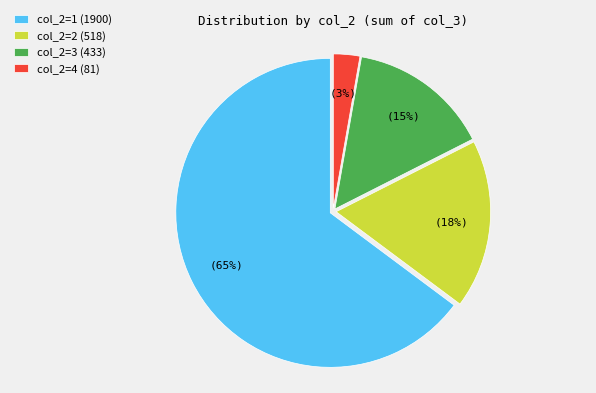

To the nearest percent, what percentage of the pie is col_2=4 (81)?

3%